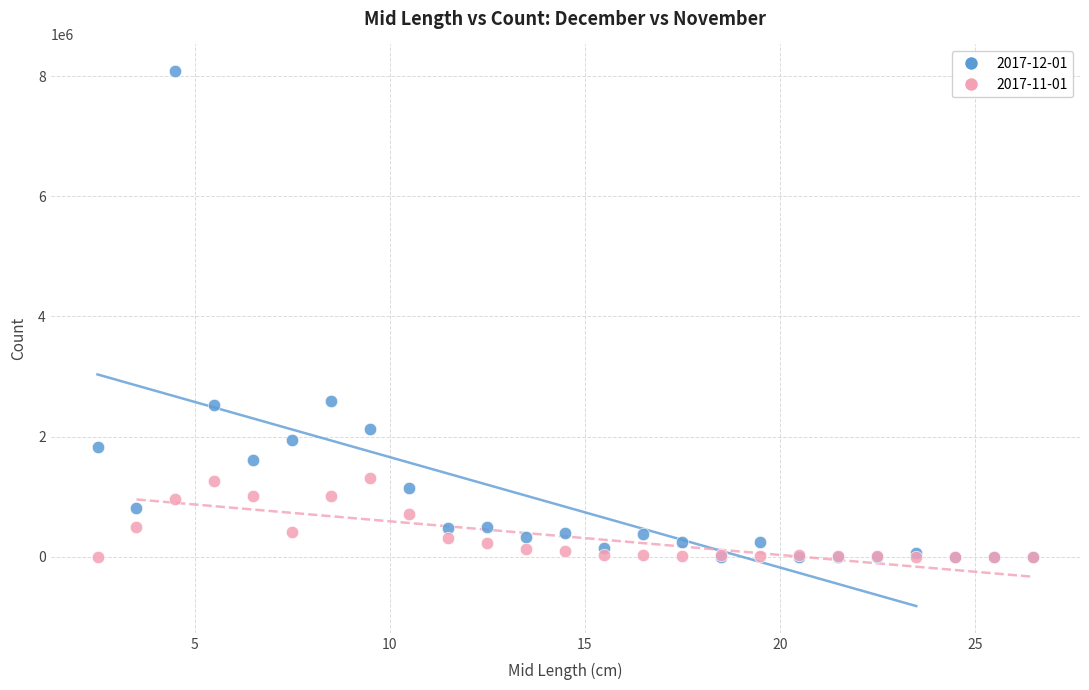

What are all the series names shown in the legend?

2017-12-01, 2017-11-01